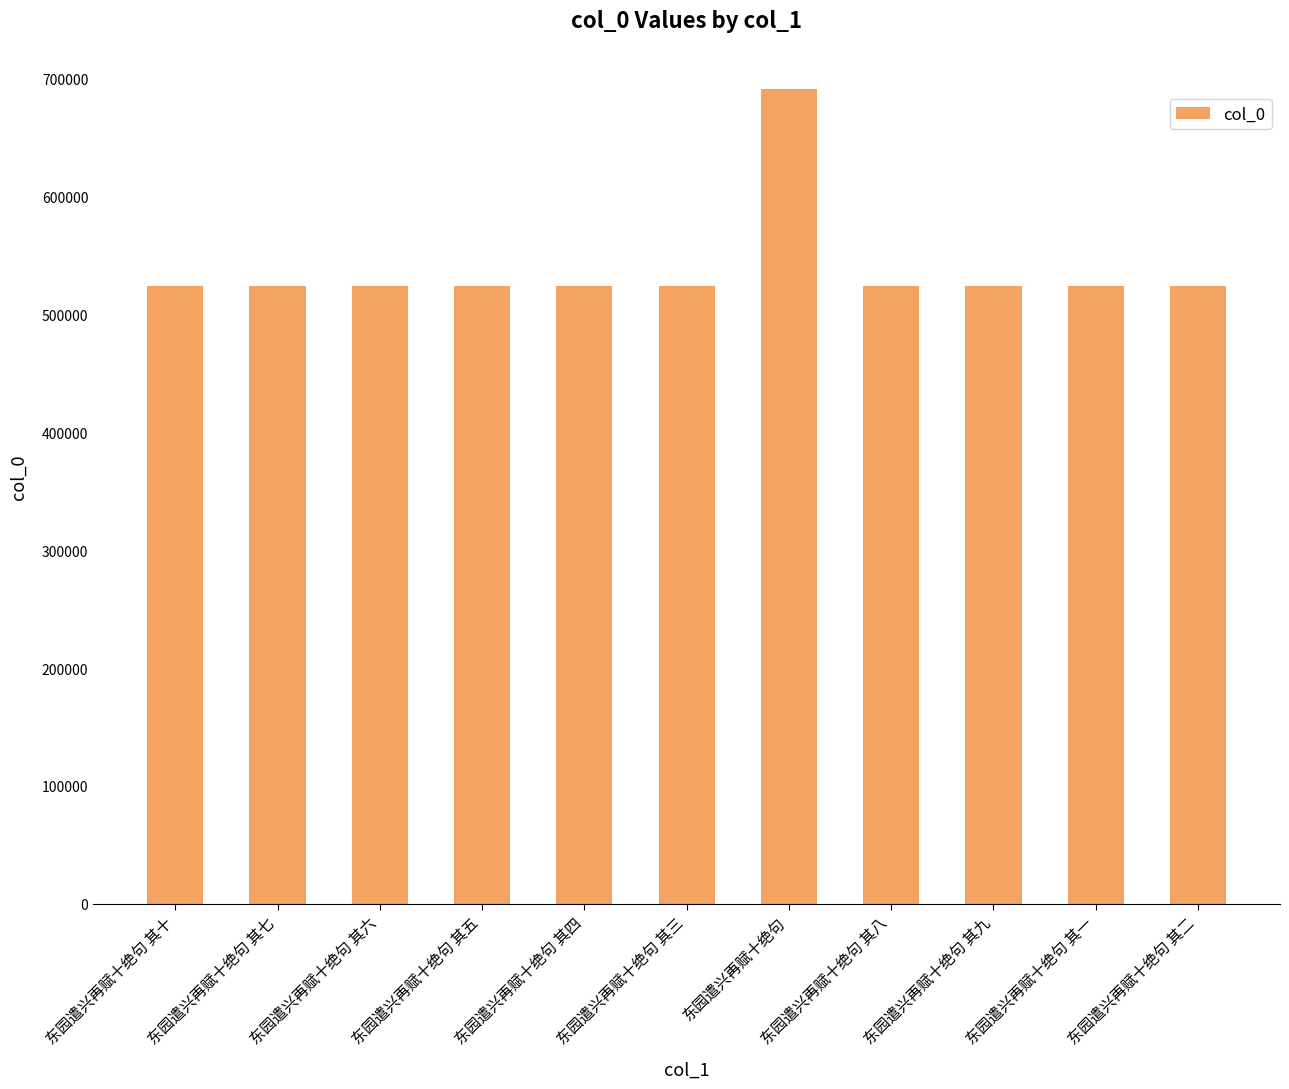

Is it true that the value at 东园遣兴再赋十绝句 其三 is 524432?

True